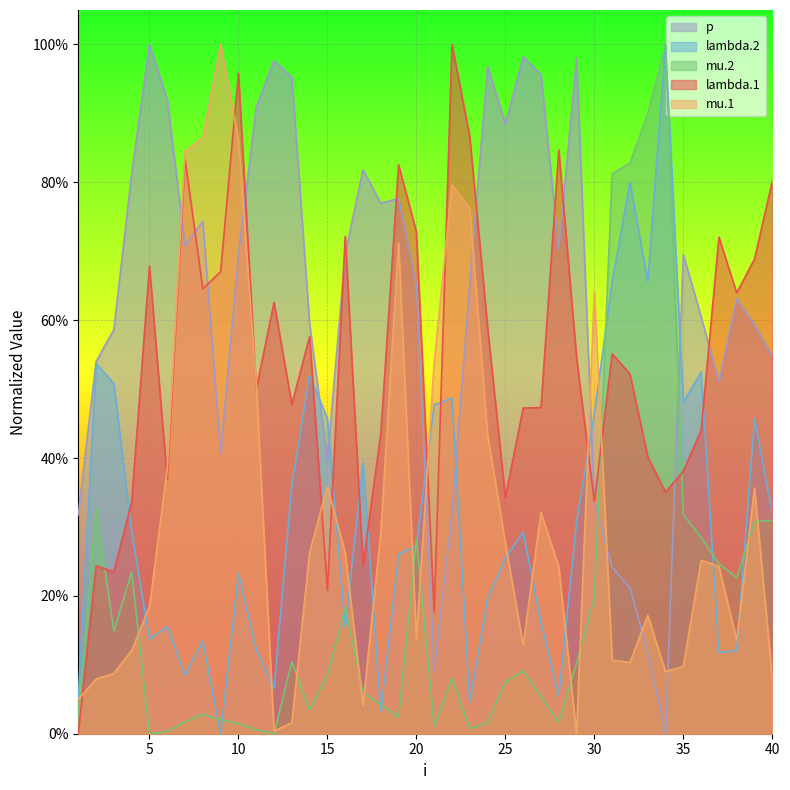

What is the difference between the maximum and second lowest values in the p series?

0.9